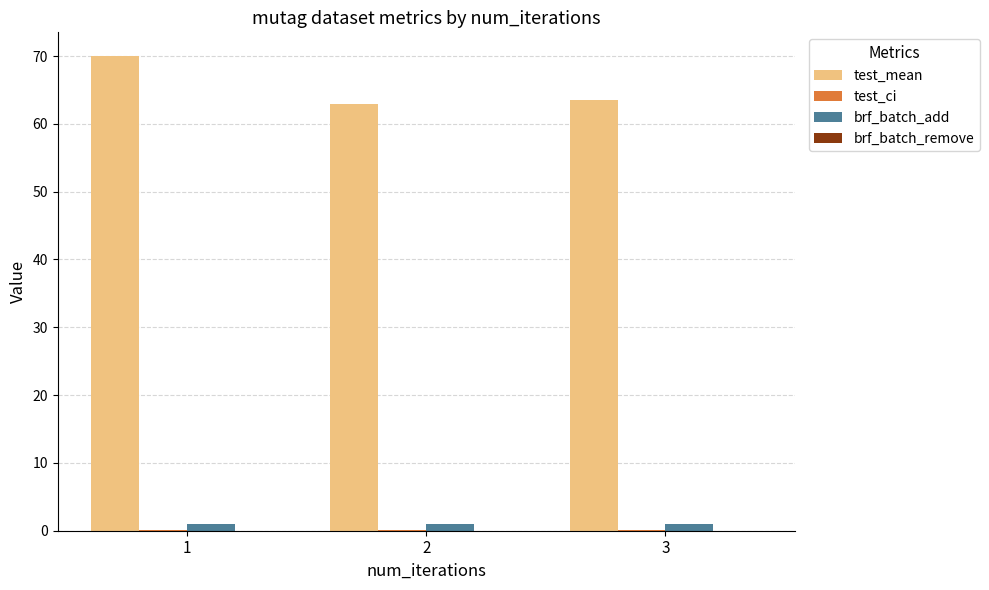

Which series has the largest total across all categories?

test_mean